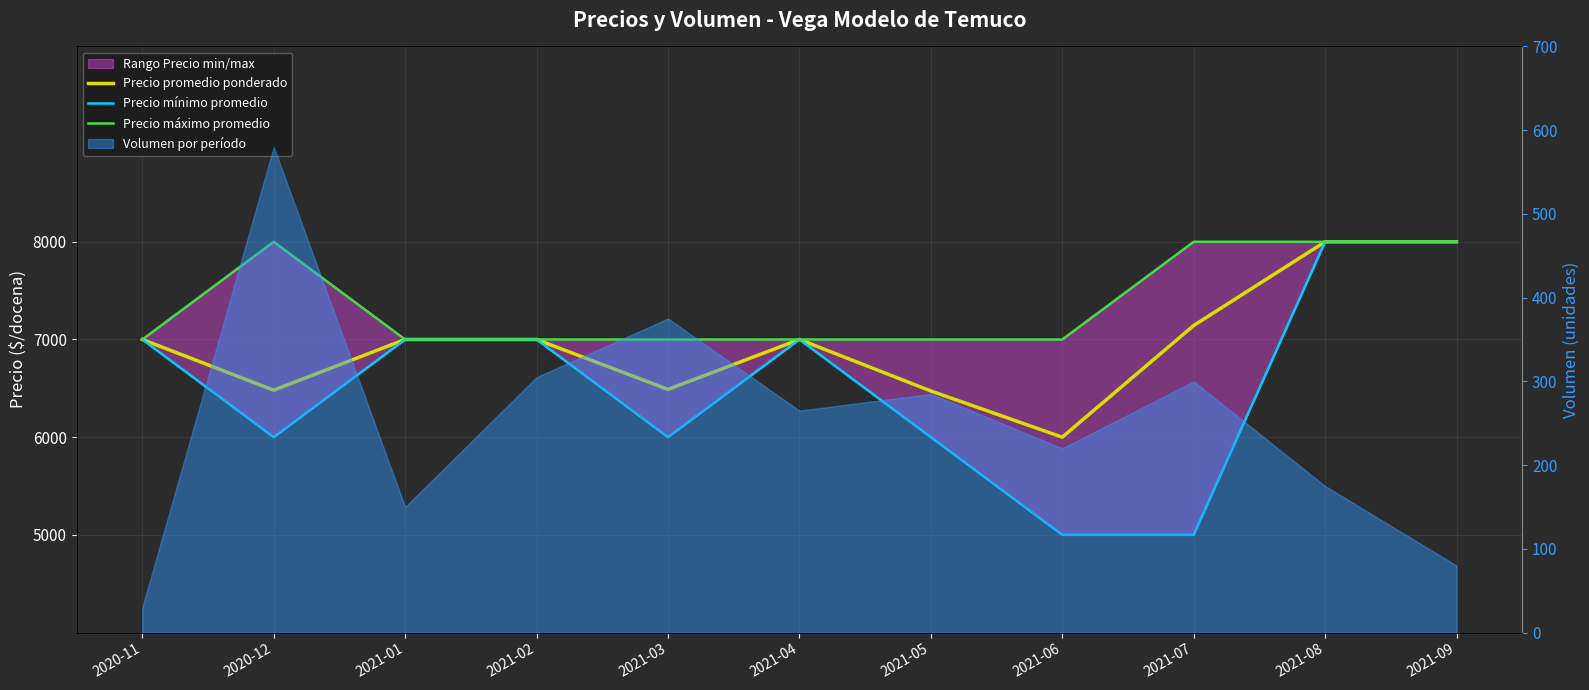

True or false: Precio máximo promedio and Precio promedio ponderado intersect in this chart.

False